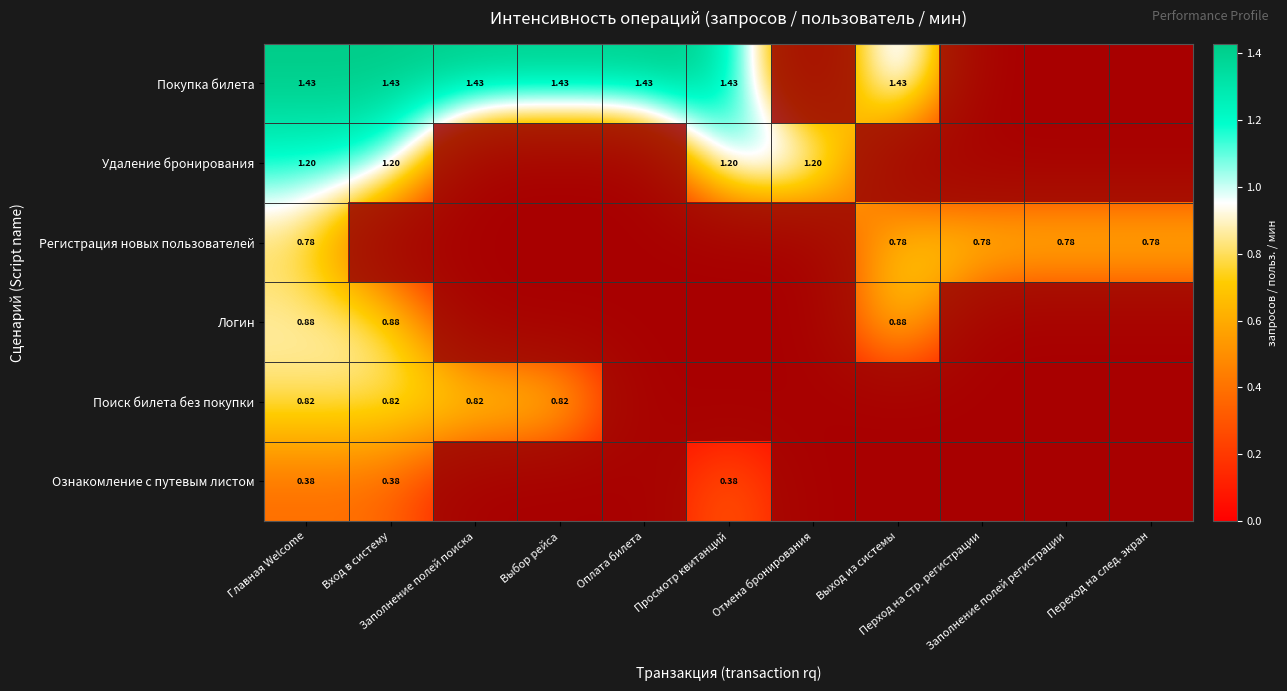

What is the difference between the maximum and minimum values in the Ознакомление с путевым листом series?

0.4